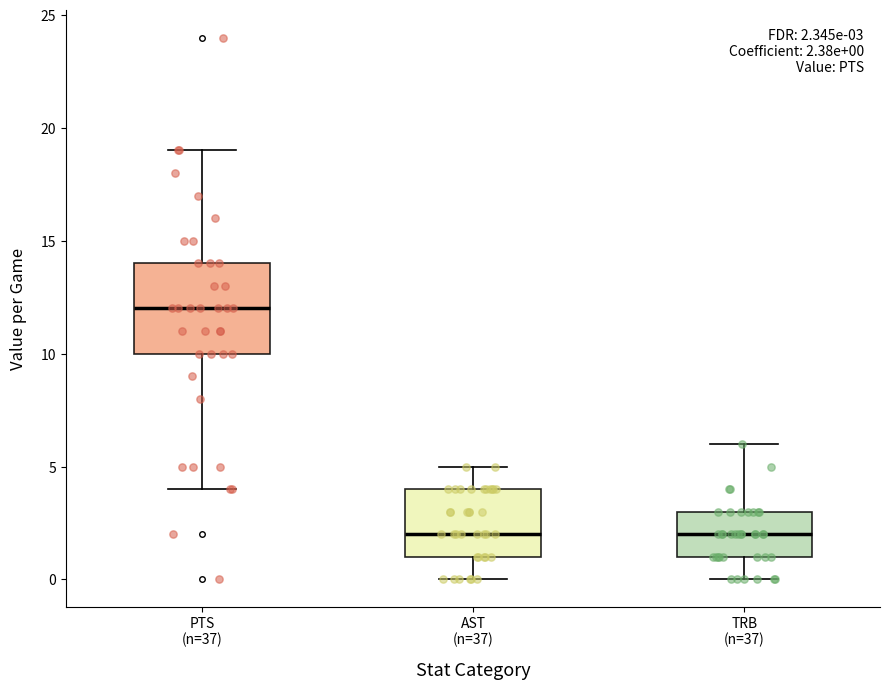

Which box is the tallest, from its lower edge to its upper edge?

PTS (n=37)